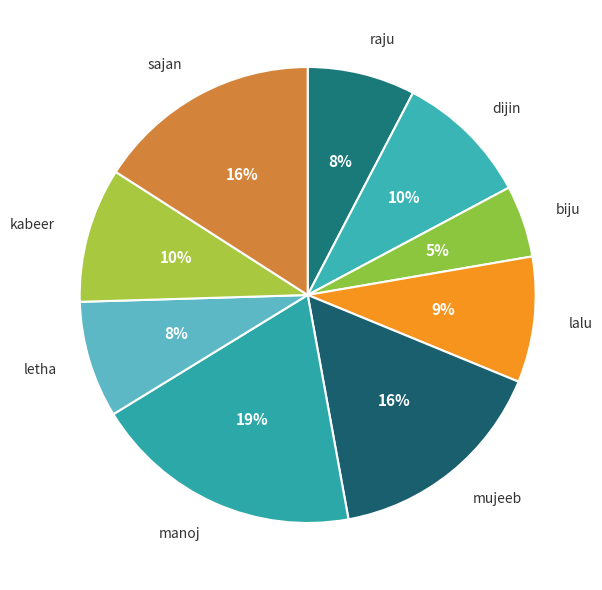

Which category has the smallest portion of the pie?

biju